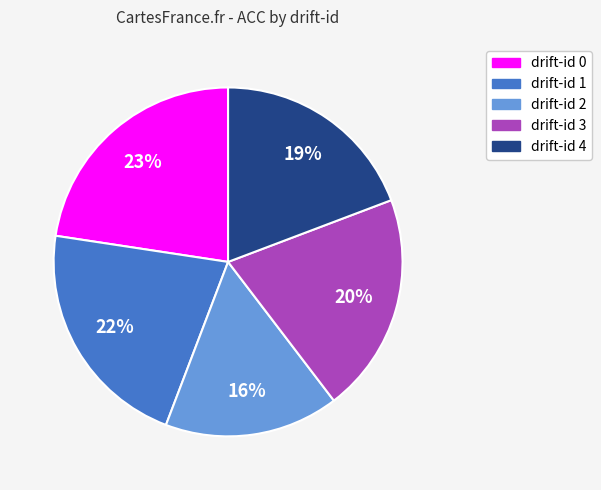

Is there a majority slice in this chart?

No